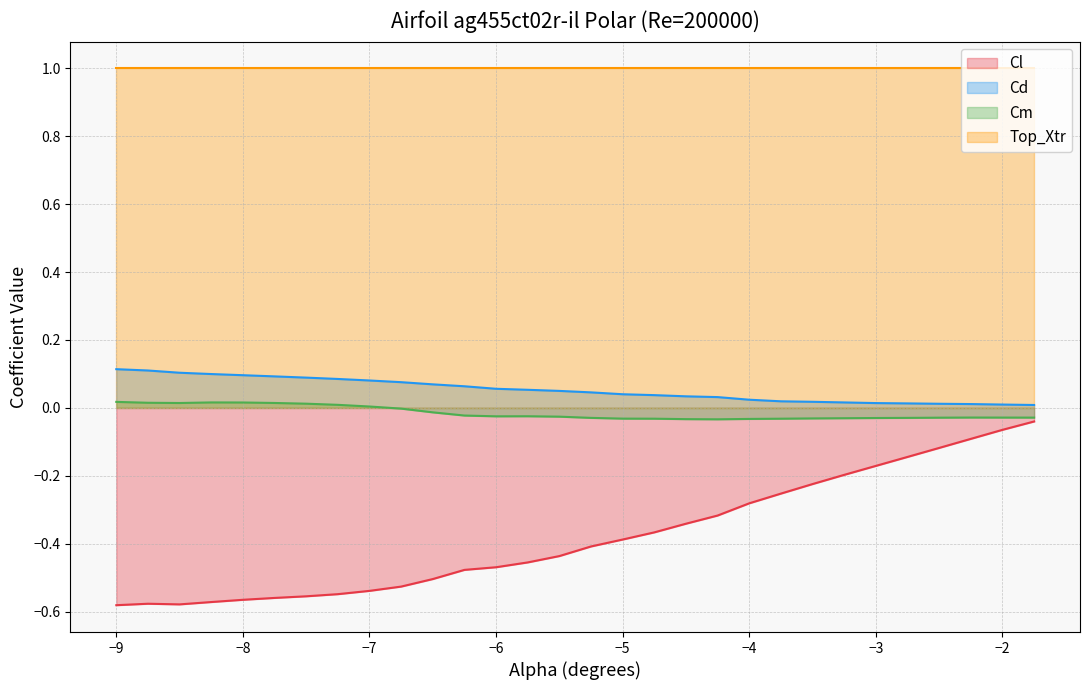

At which label does Cm reach its peak?

-9.0